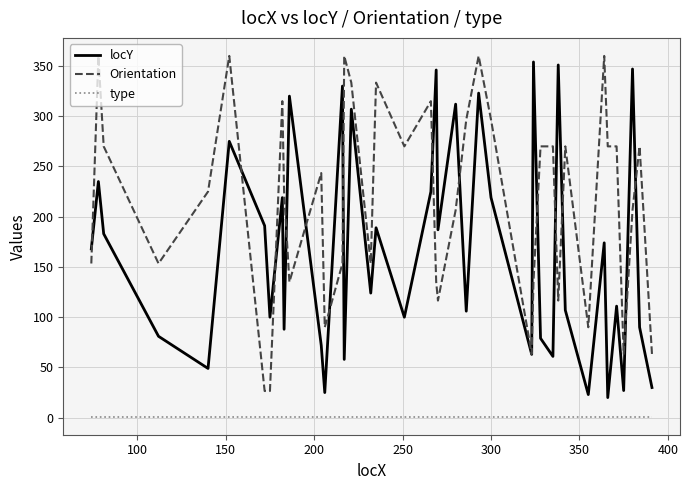

Rank the series by their average value, from highest to lowest.

Orientation, locY, type